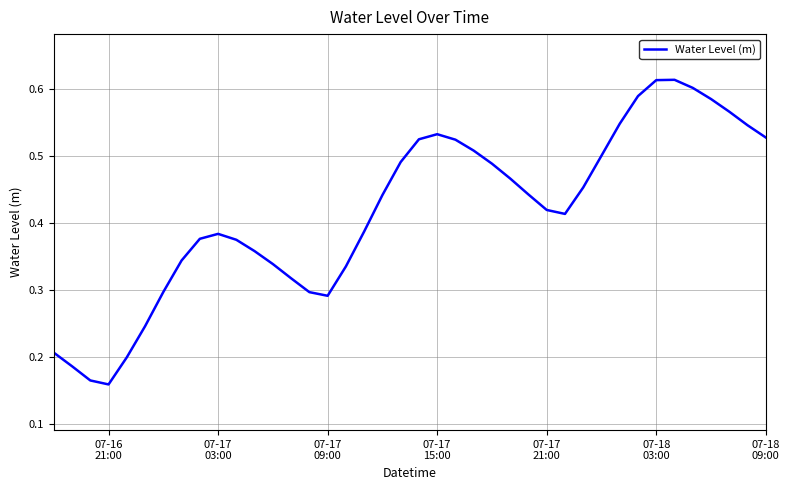

Count the number of data series in this chart.

1